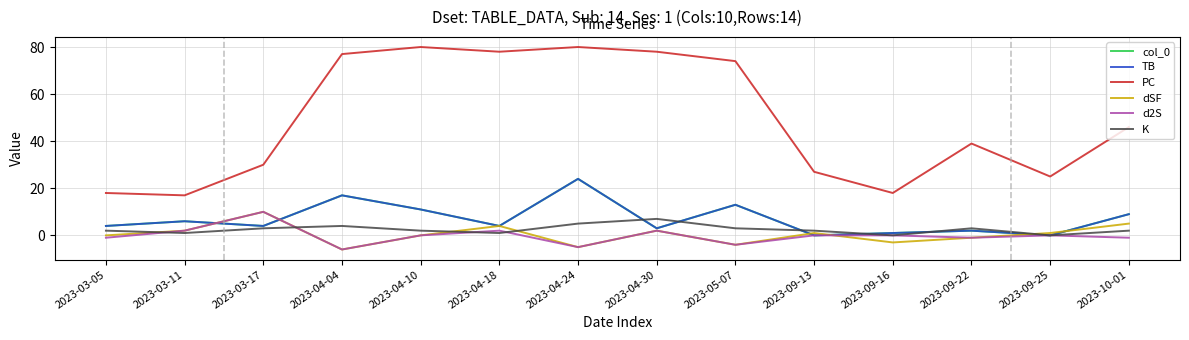

Where is dSF nearest to the value 2?

2023-03-11